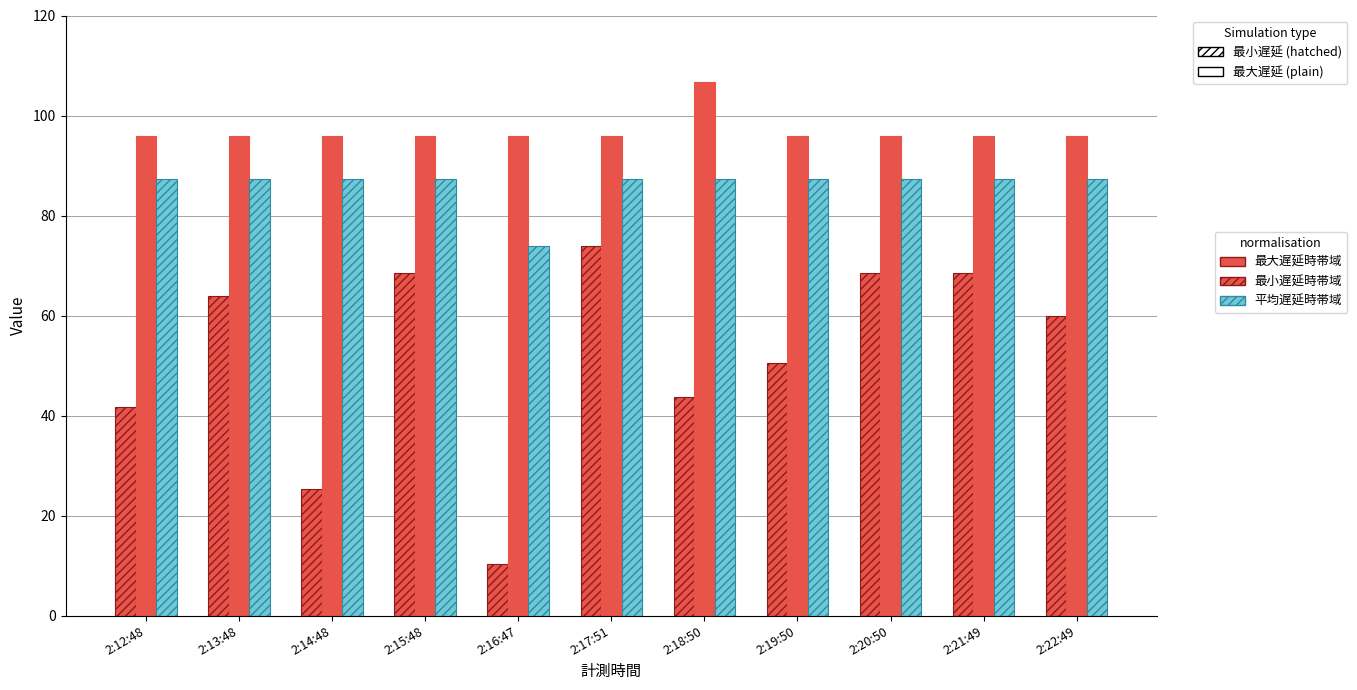

What is the difference between the maximum and minimum values in the 最大遅延時帯域 series?

63.5